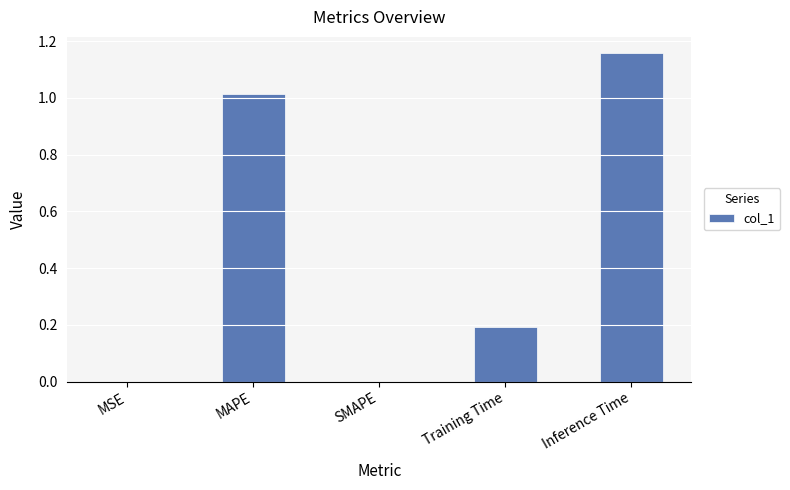

What is the sum of all values?

2.4